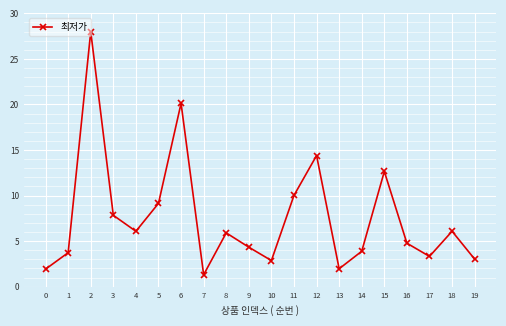

Where is the first local minimum?

4